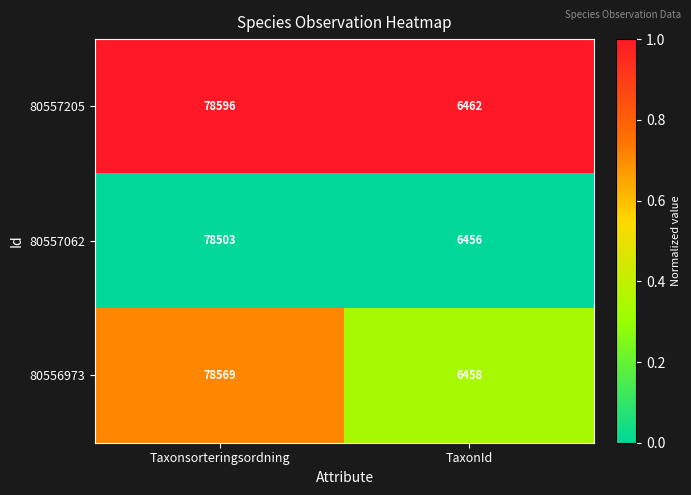

Between Taxonsorteringsordning and TaxonId, which series saw the biggest shift?

80557205